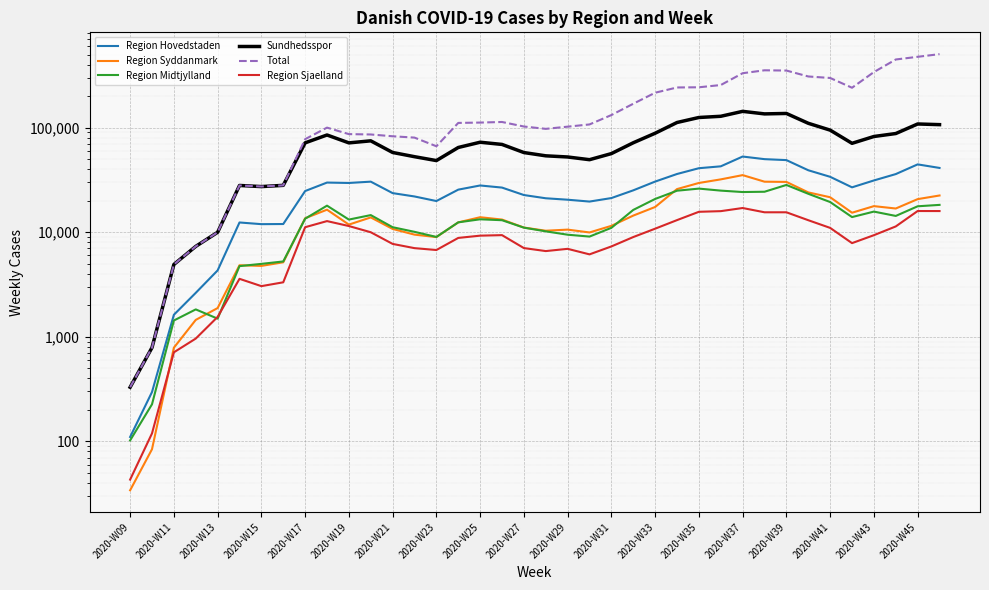

The value of Sundhedsspor at 2020-W41 is 57893. True or false?

False